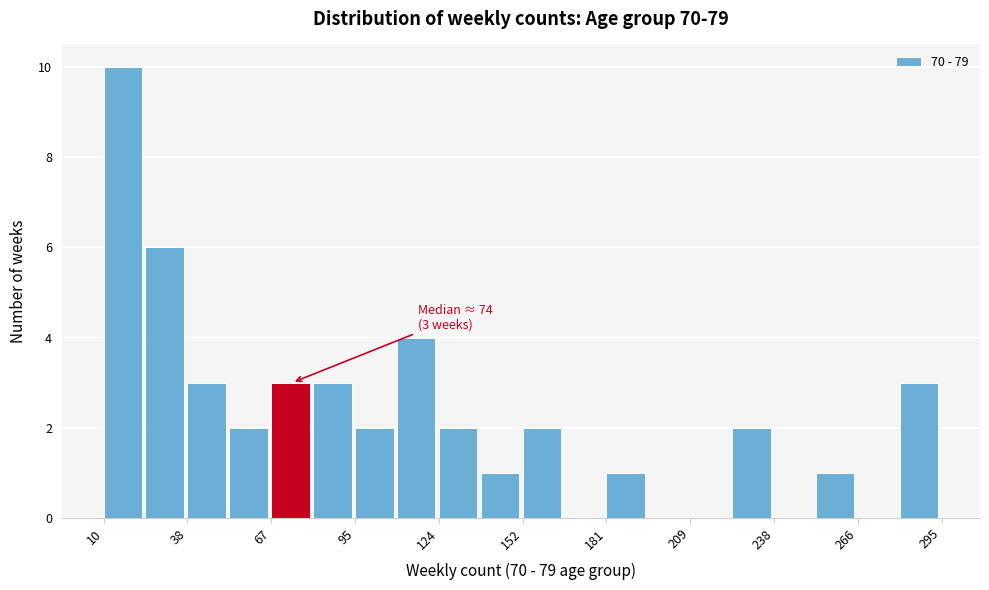

Read against the x-axis, roughly where is the centre of the tallest bar?

15